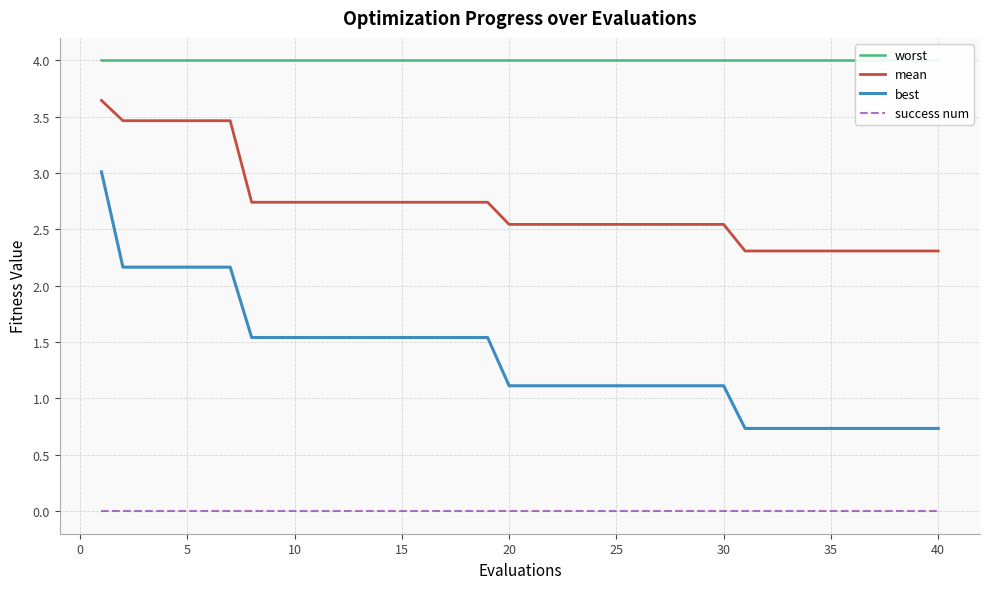

True or false: best and success num cross at least once.

False